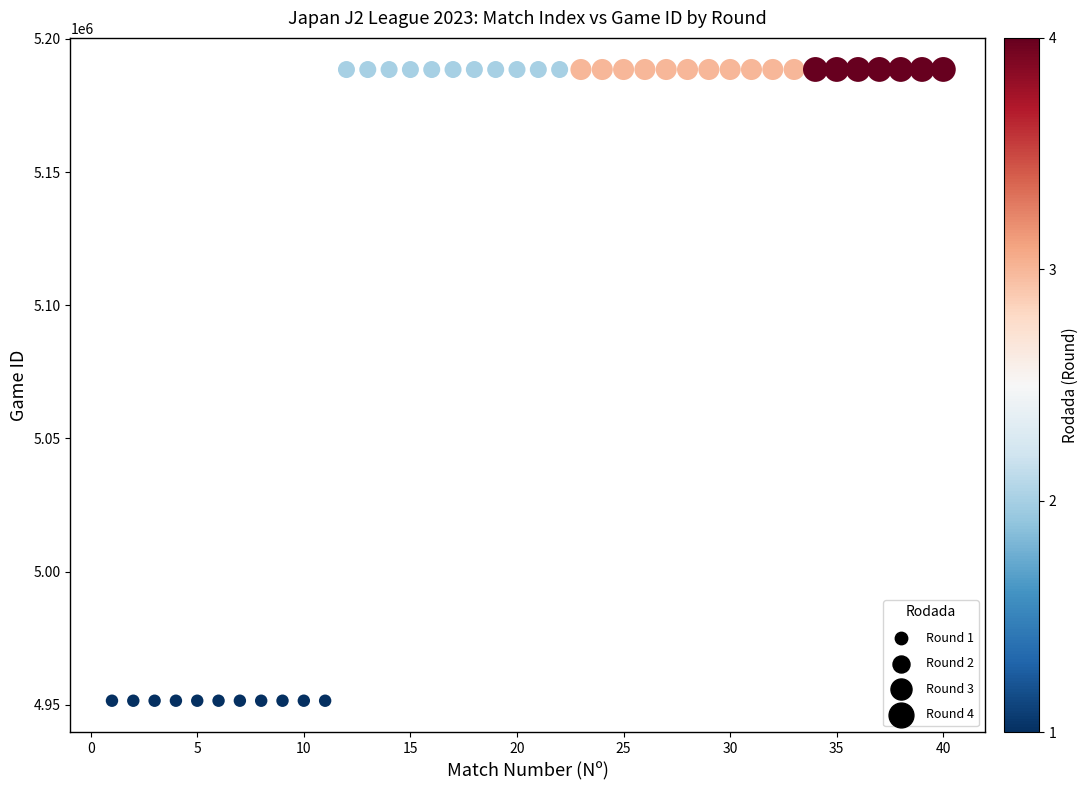

What is the range of Y values (max minus min)?

237002